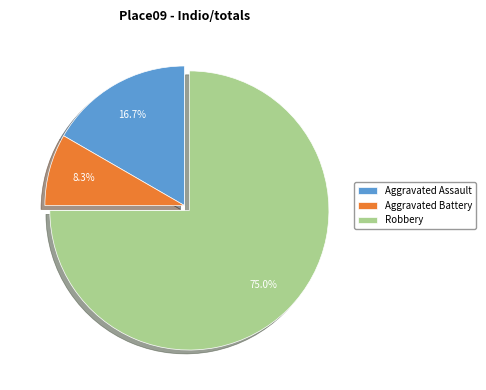

What is the smallest slice in the pie chart?

Aggravated Battery